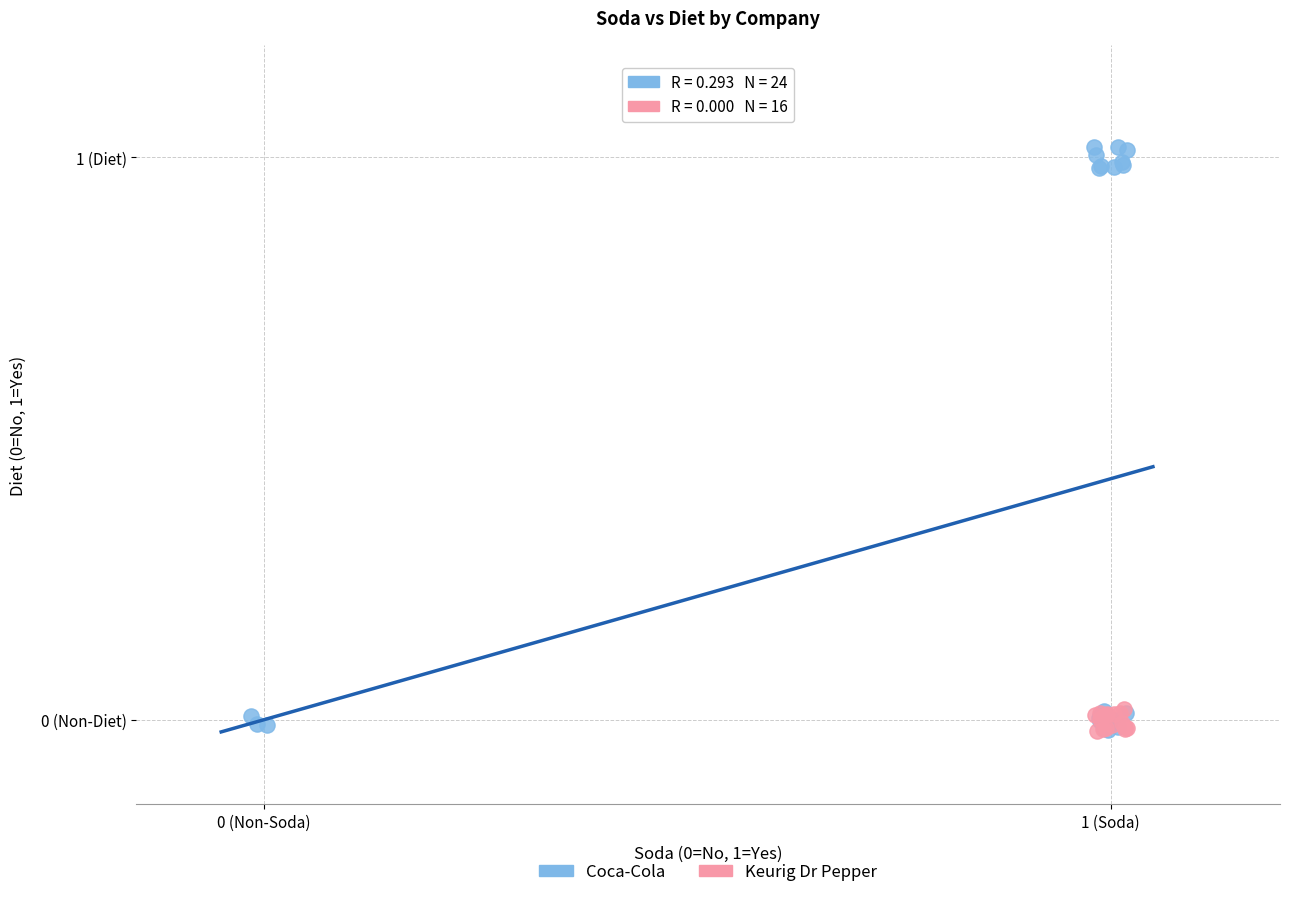

What are all the series names shown in the legend?

Coca-Cola, Keurig Dr Pepper